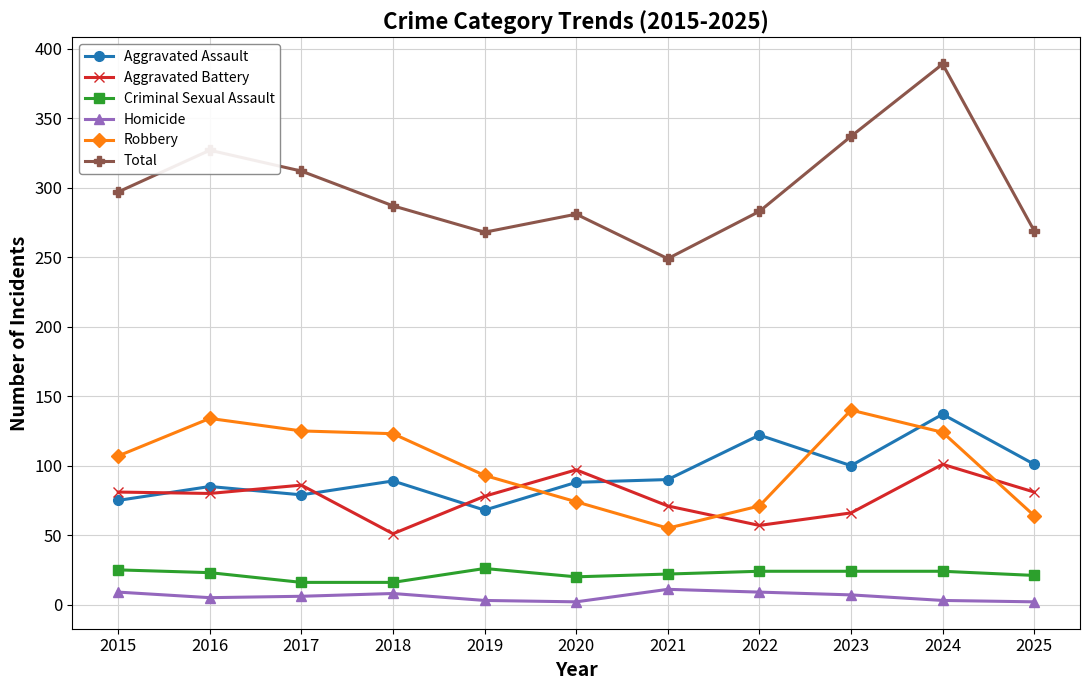

What are all the series names shown in the legend?

Aggravated Assault, Aggravated Battery, Criminal Sexual Assault, Homicide, Robbery, Total